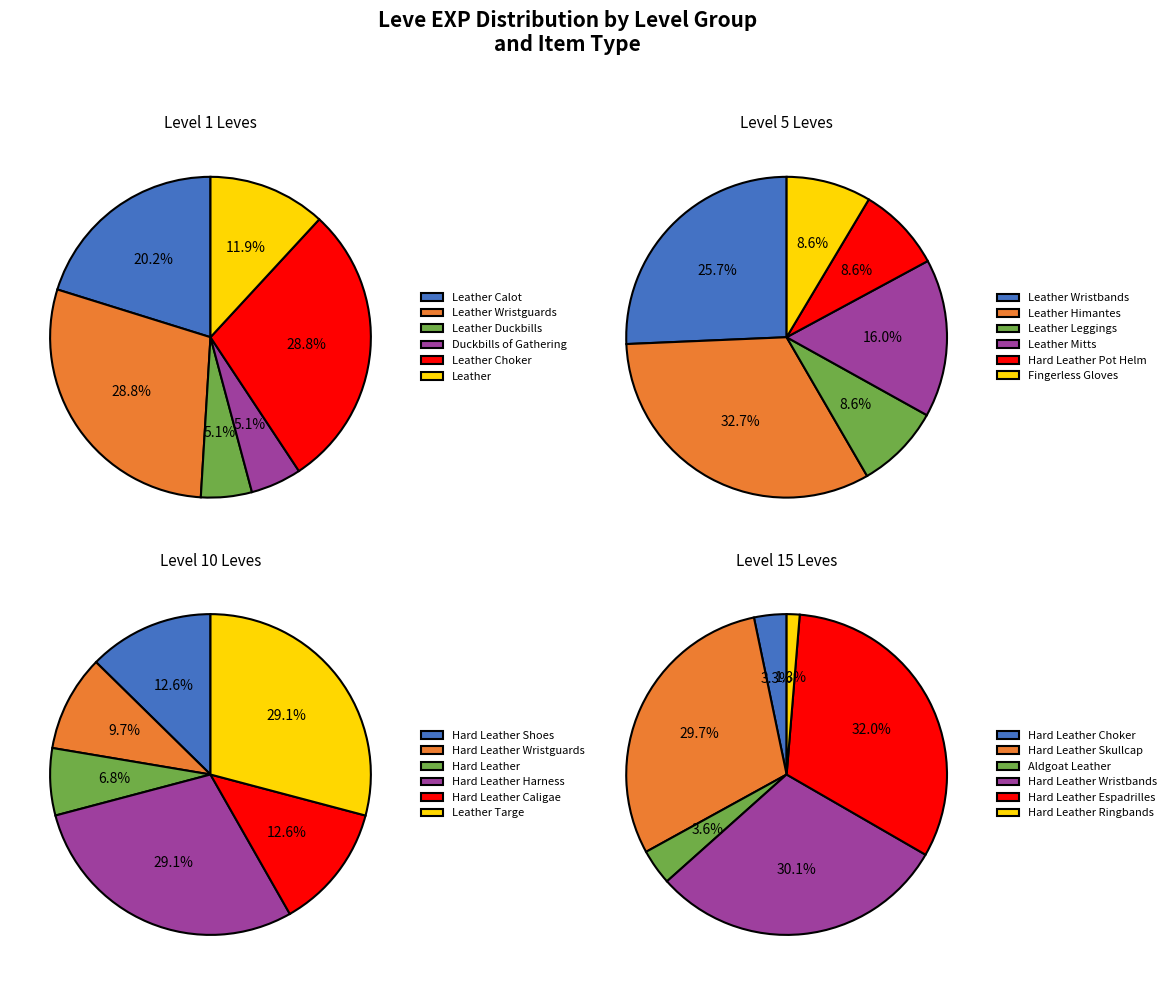

What is the largest slice in the pie chart?

Leather Wristguards